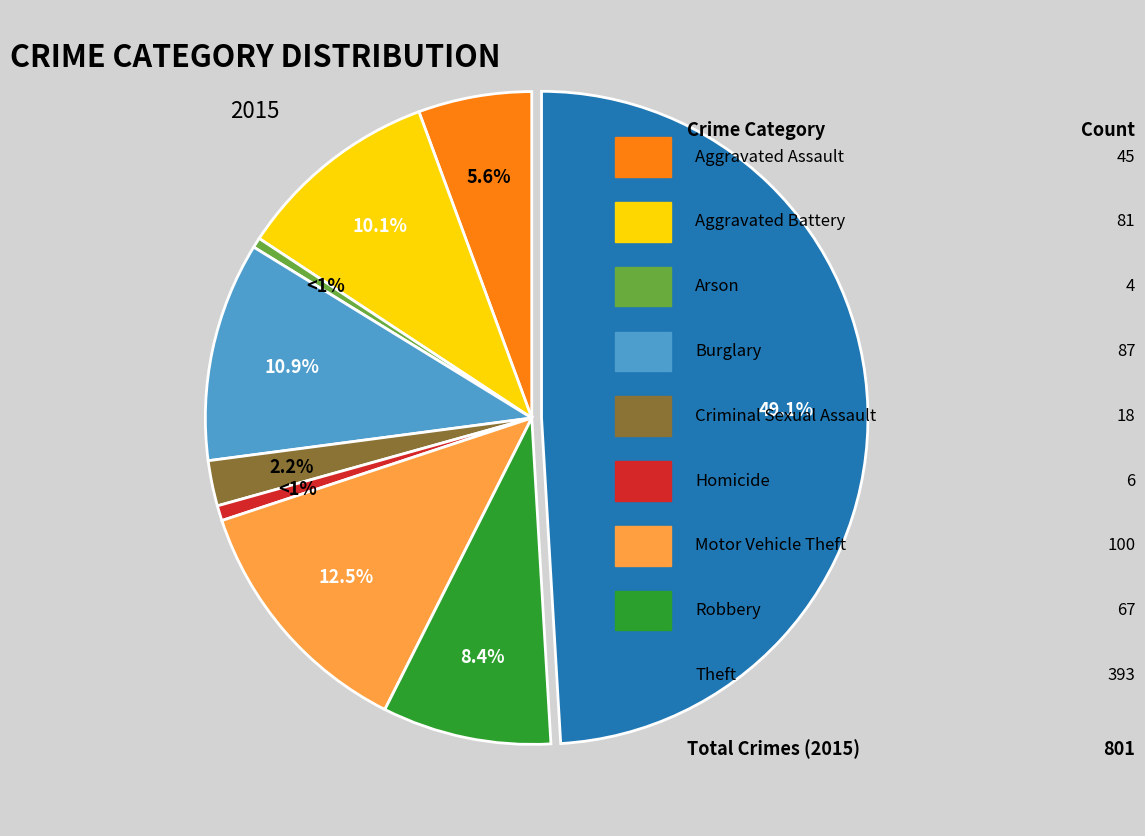

How many slices are in this pie chart?

9